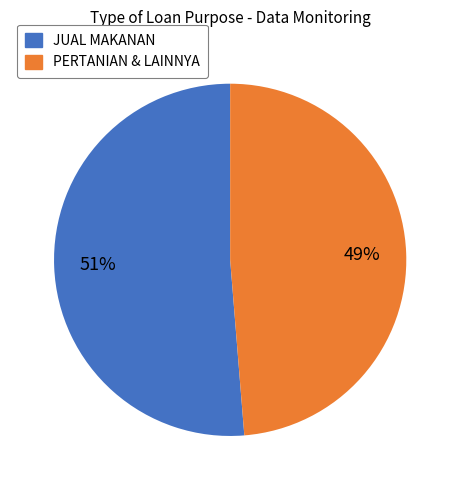

Does any single category account for the majority?

Yes